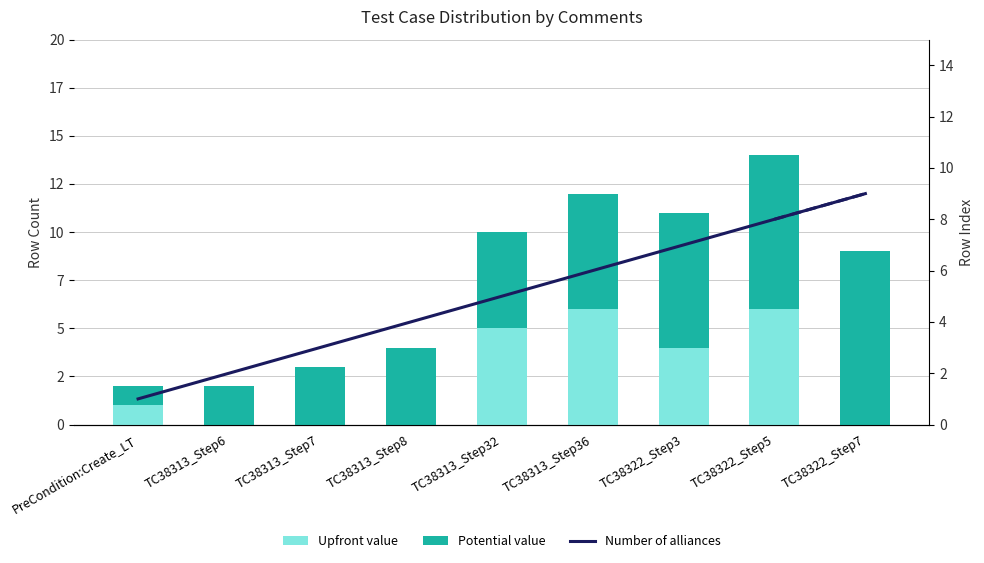

What is the maximum value shown in the chart?

9